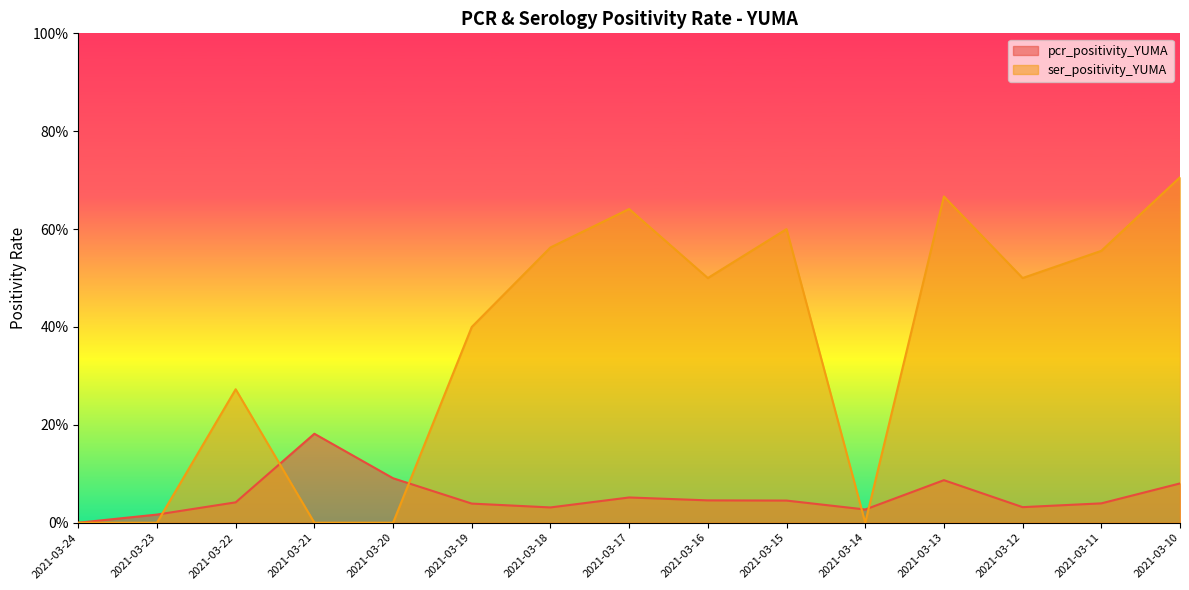

List the labels in order of ser_positivity_YUMA value, largest first.

2021-03-10, 2021-03-13, 2021-03-17, 2021-03-15, 2021-03-18, 2021-03-11, 2021-03-16, 2021-03-12, 2021-03-19, 2021-03-22, 2021-03-24, 2021-03-23, 2021-03-21, 2021-03-20, 2021-03-14